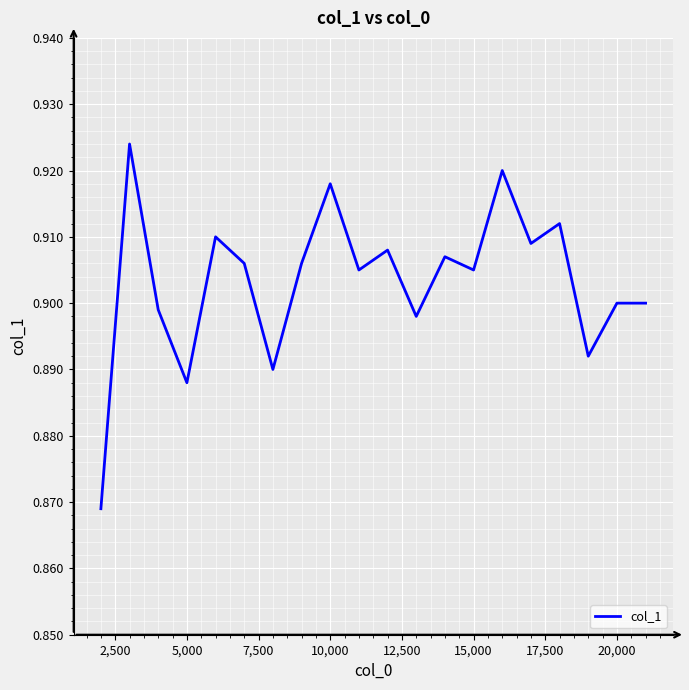

Reading right to left, what are all the values shown in this chart?

0.9	0.9	0.9	0.9	0.9	0.9	0.9	0.9	0.9	0.9	0.9	0.9	0.9	0.9	0.9	0.9	0.9	0.9	0.9	0.9